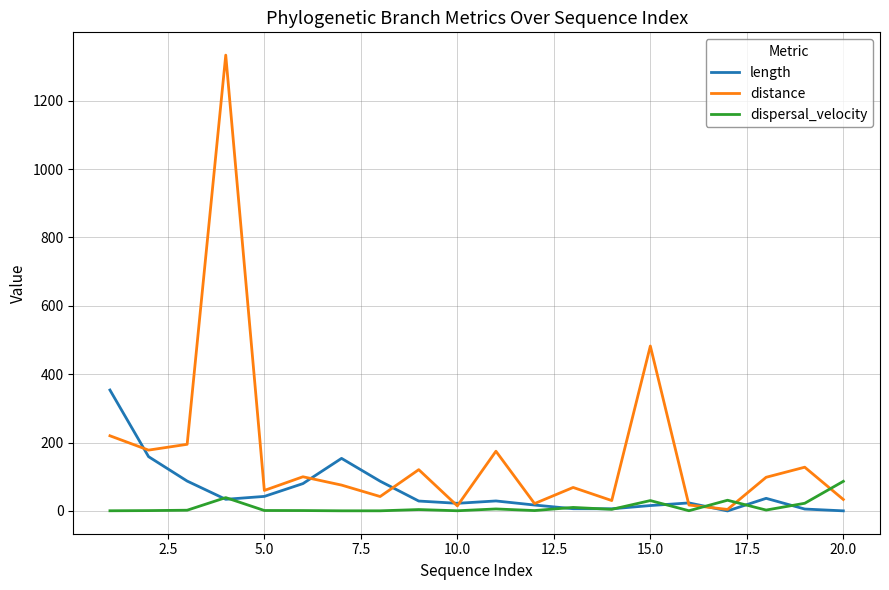

Rank the series by their maximum value, from lowest to highest.

dispersal_velocity, length, distance